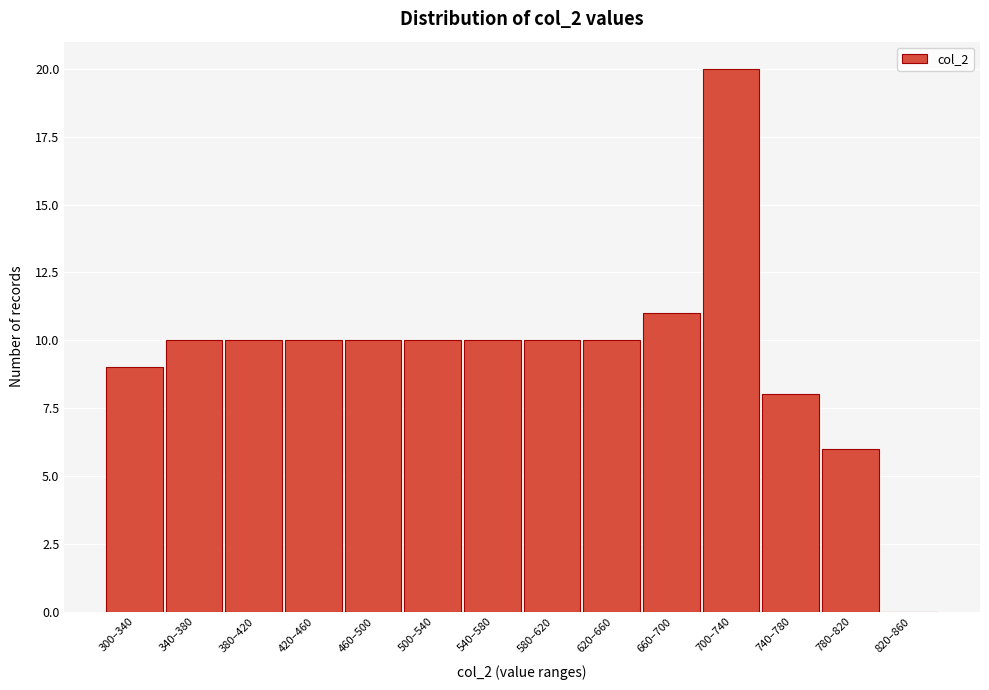

Reading left to right, transcribe all the data shown in this chart.

300–340=9	340–380=10	380–420=10	420–460=10	460–500=10	500–540=10	540–580=10	580–620=10	620–660=10	660–700=11	700–740=20	740–780=8	780–820=6	820–860=0